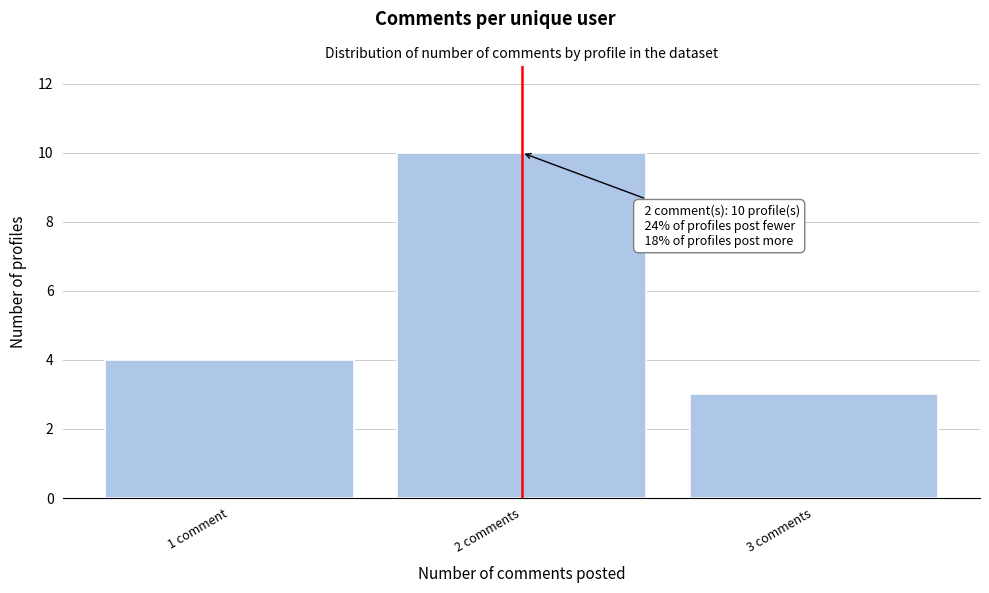

Reading left to right, transcribe all the data shown in this chart.

4	10	3